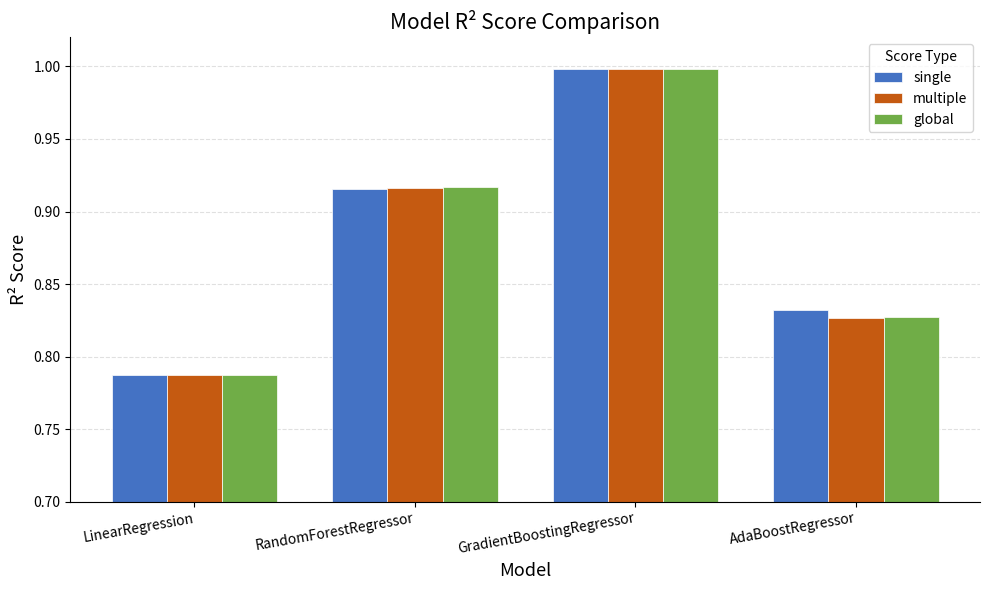

Rank the categories by multiple value from highest to lowest.

GradientBoostingRegressor, RandomForestRegressor, AdaBoostRegressor, LinearRegression